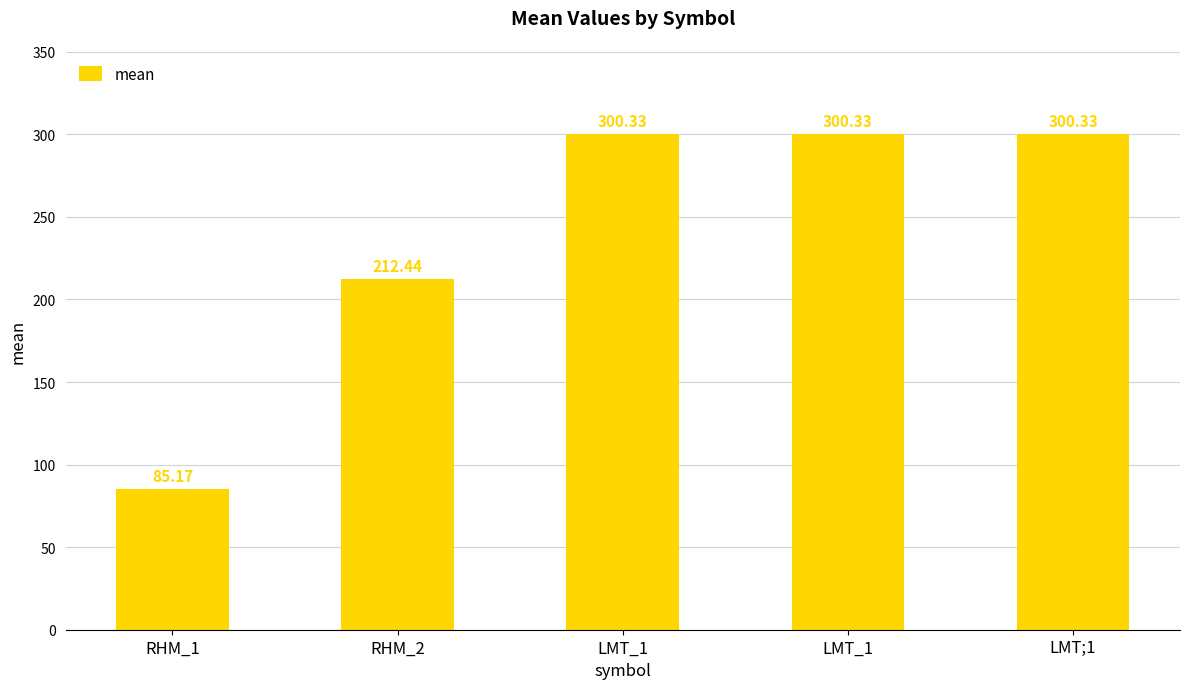

At which category does the chart reach its peak across all series?

LMT_1